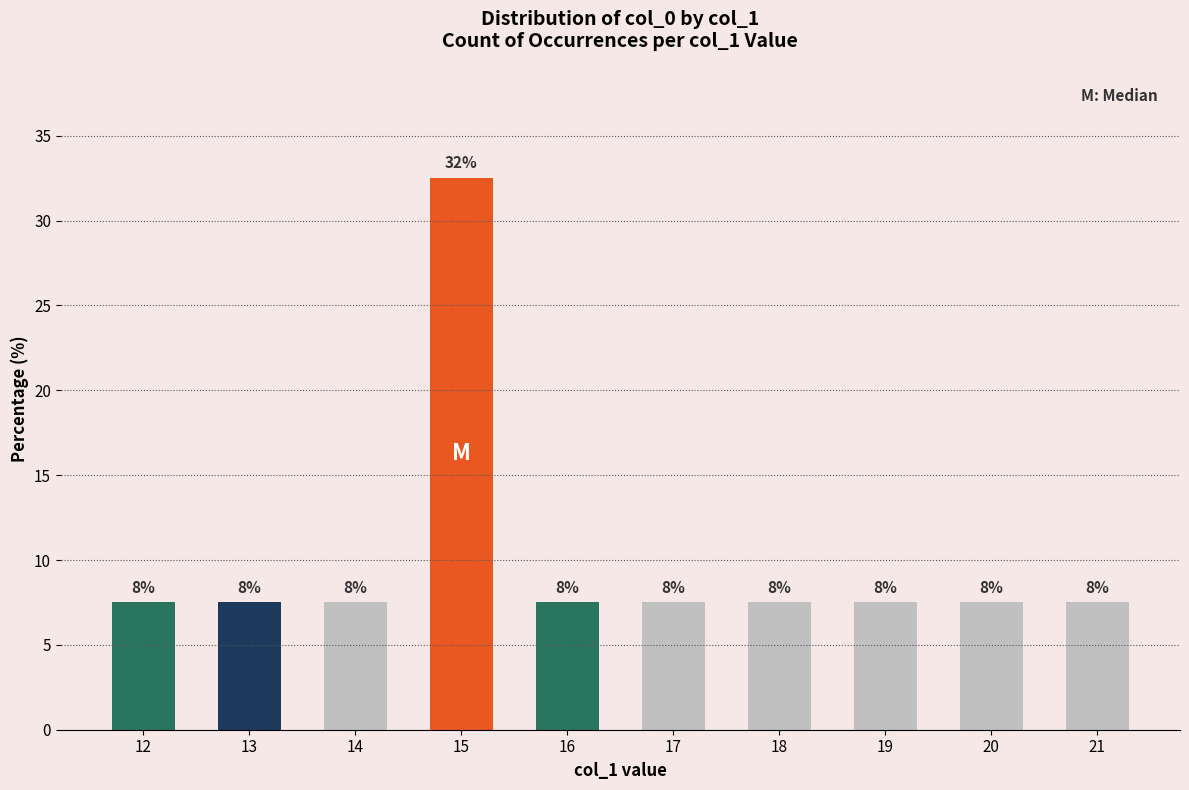

Are the bars horizontal?

No